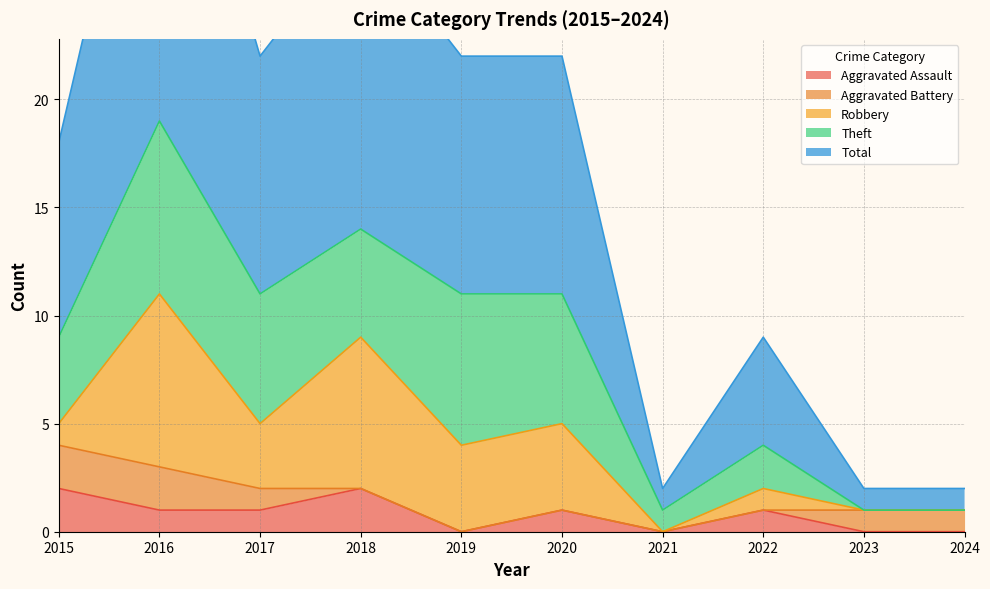

What are all the series names shown in the legend?

Aggravated Assault, Aggravated Battery, Robbery, Theft, Total